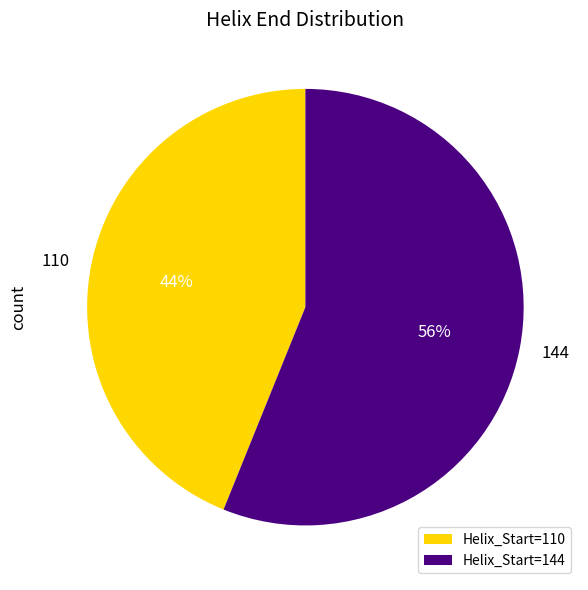

Do Helix_Start=144 and Helix_Start=110 together represent more than half of the pie?

Yes